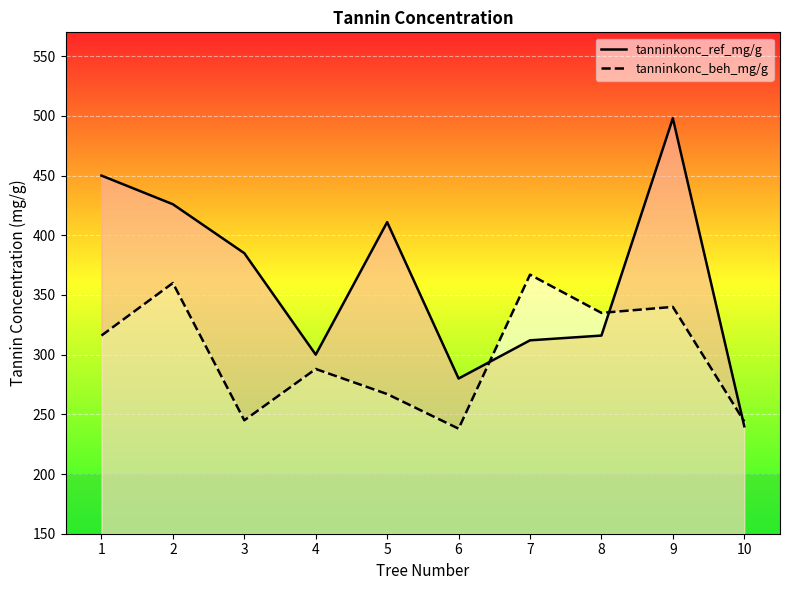

At which label does tanninkonc_beh_mg/g reach its minimum?

6